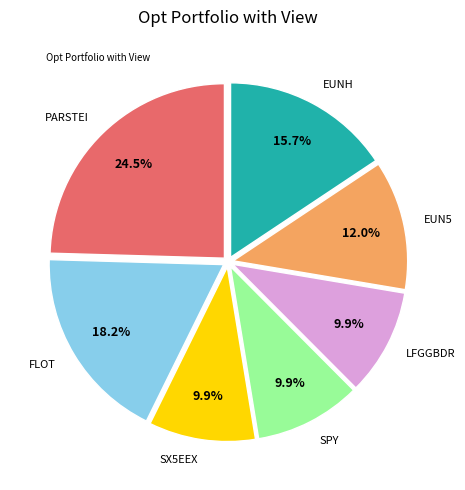

Is there any slice that represents more than half of the pie?

No